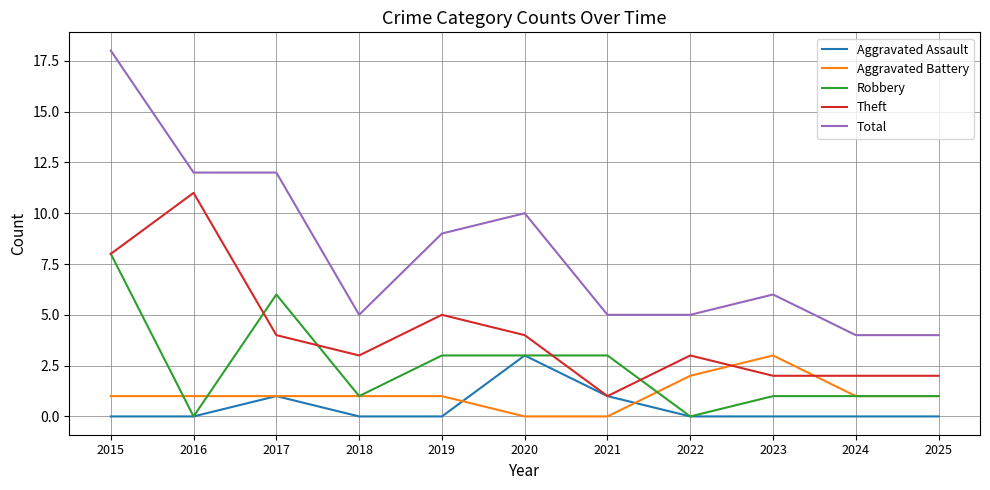

Is the value of Aggravated Battery at 2018 greater than the value of Robbery at 2015?

No